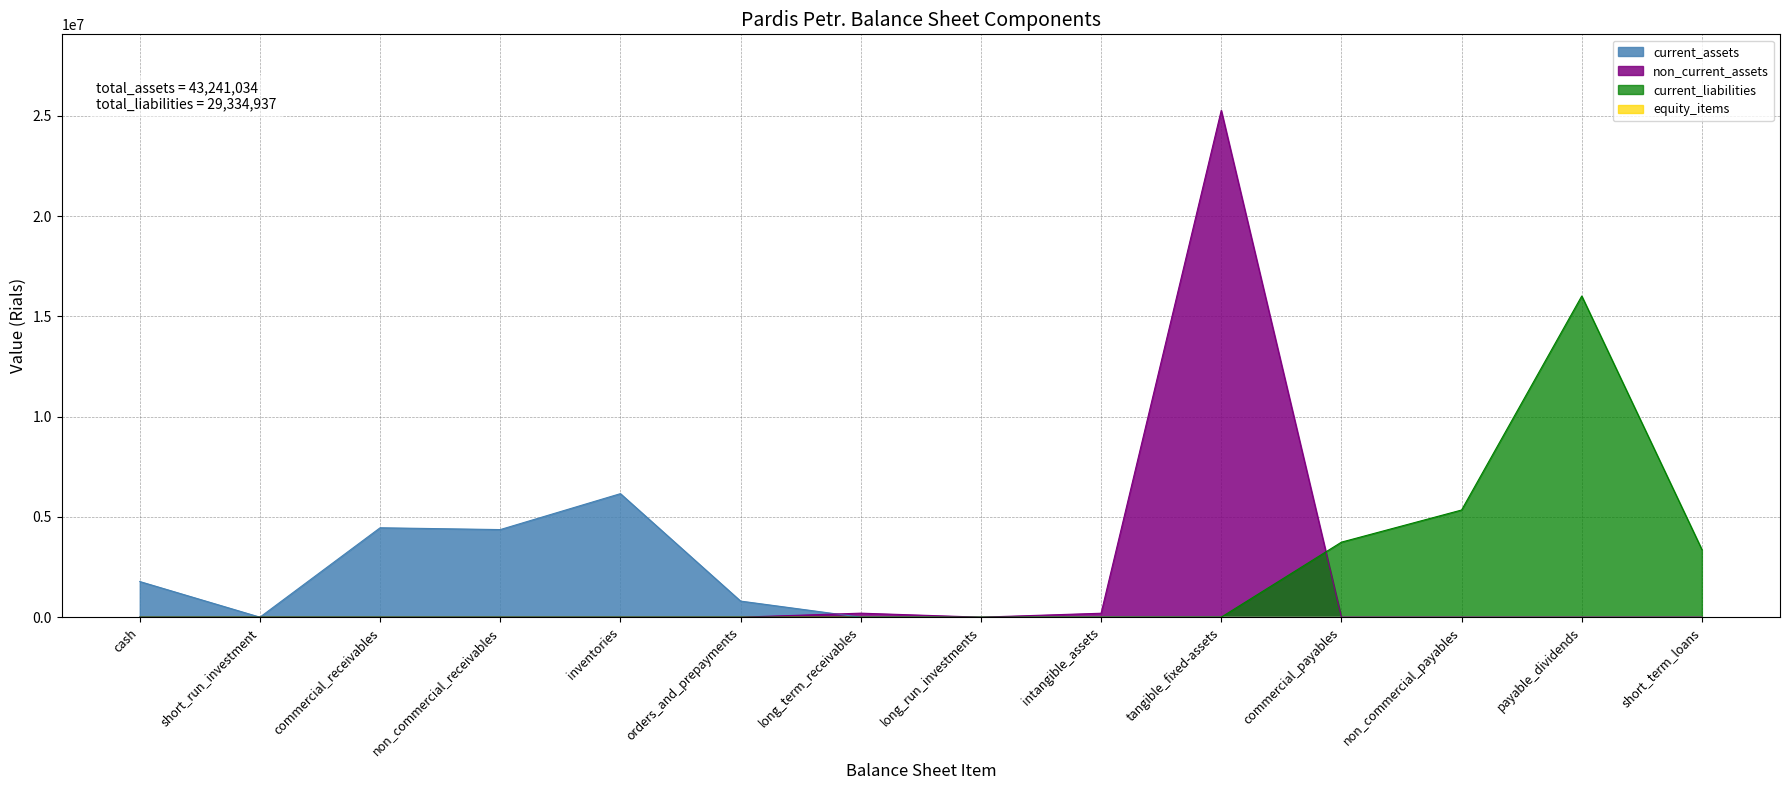

Where is current_liabilities nearest to the value 8008950?

non_commercial_payables